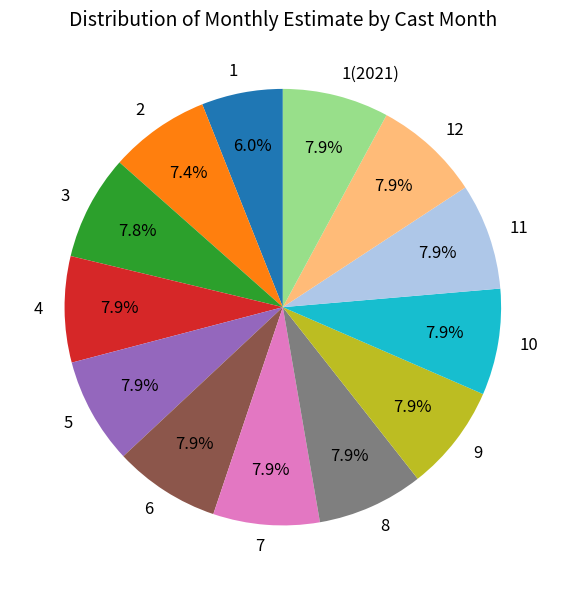

To the nearest percent, what portion does 11 represent?

8%